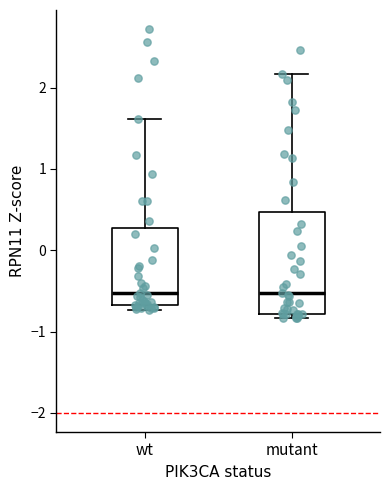

Reading left to right, read every box against the y-axis: the position of its median line, the range the box covers, and the ends of its whiskers. The values are not printed on the chart, so give them approximately, as read against the axis.

wt: median -0.5, box -0.7 to 0.3, whiskers -0.7 (just below the box's lower edge) to 1.6
mutant: median -0.5, box -0.8 to 0.5, whiskers -0.8 (just below the box's lower edge) to 2.2